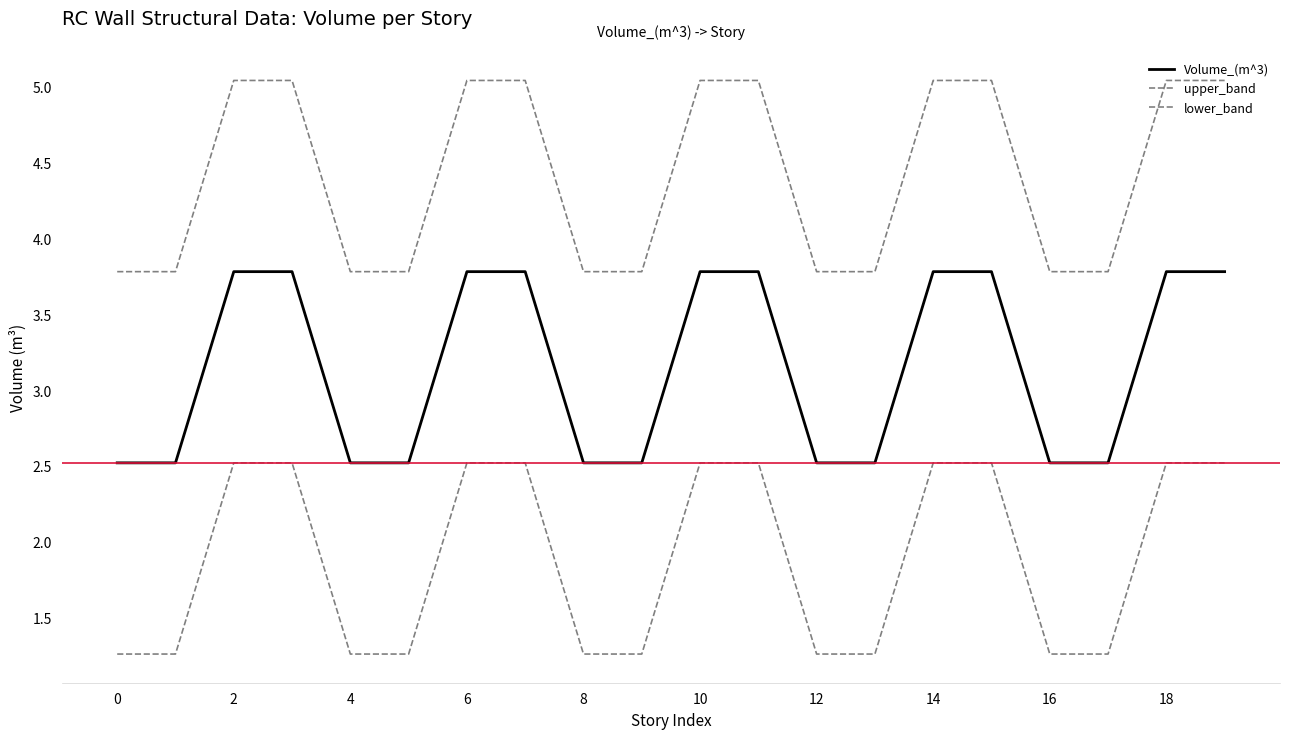

How many values in the upper_band series are below 5?

10